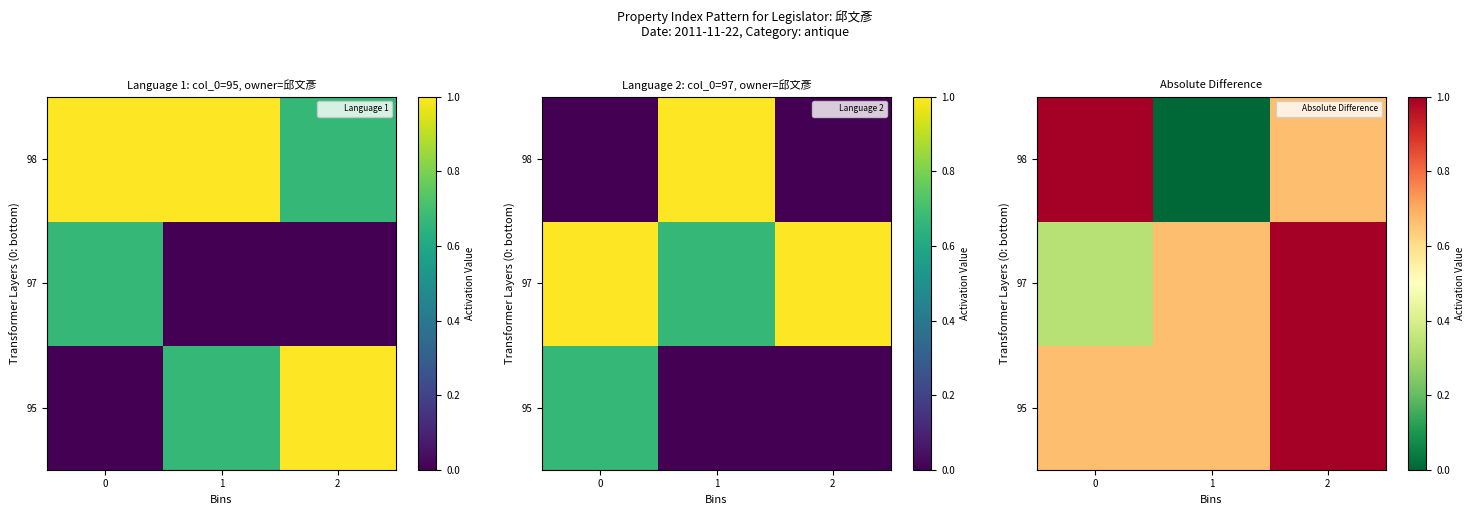

True or false: 95 has a value of 0.7 at 1.

True